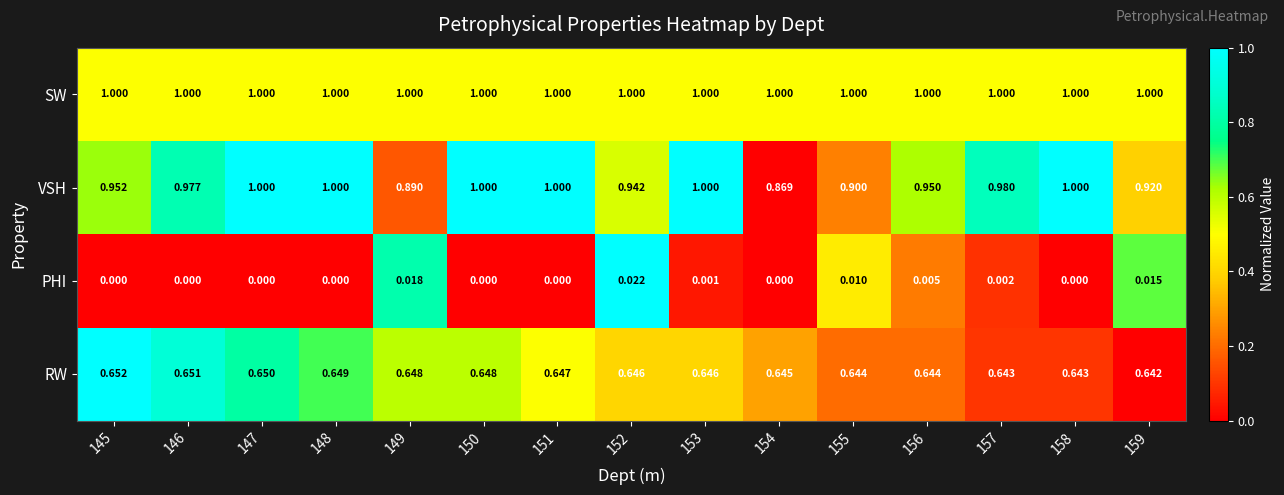

Which series has the largest total across all categories?

SW